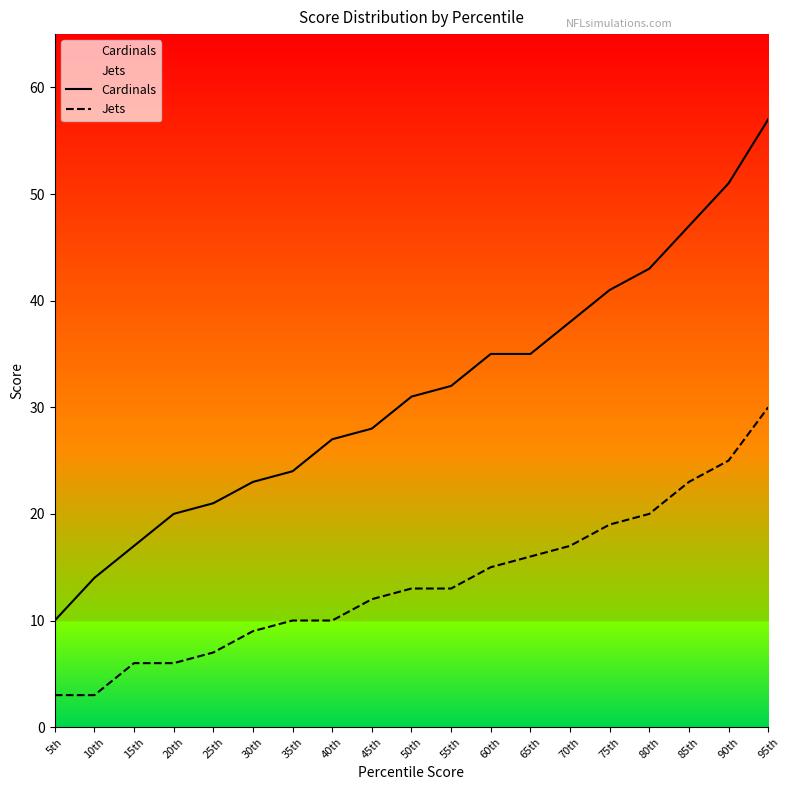

What is the lowest value of the Cardinals series?

10